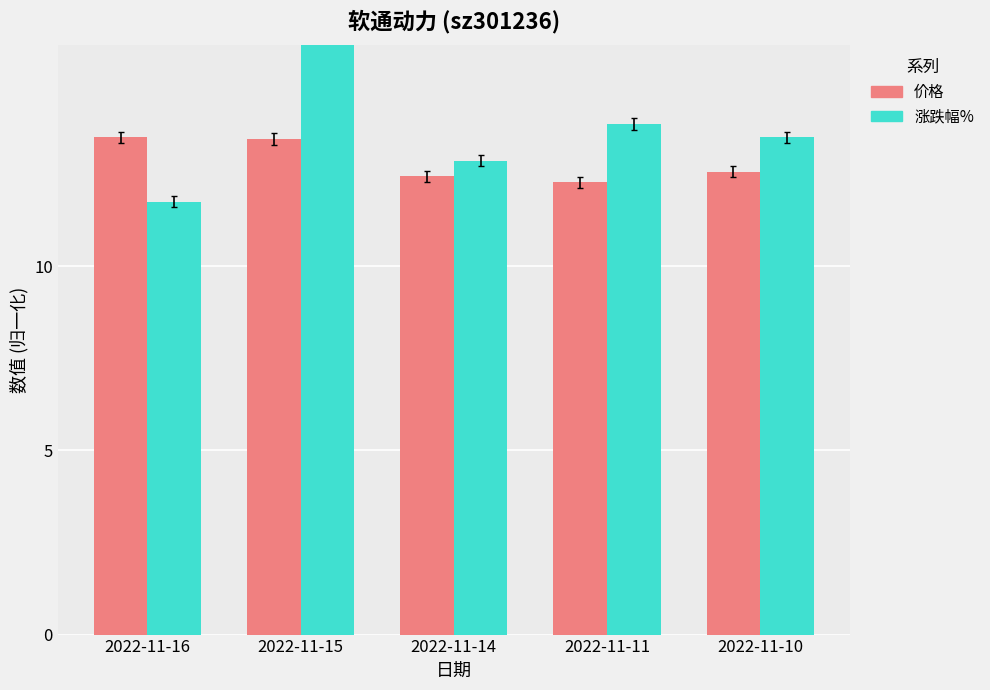

Reading left to right, extract all data points from this chart.

价格: 2022-11-16=13.5	2022-11-15=13.5	2022-11-14=12.4	2022-11-11=12.3	2022-11-10=12.6
涨跌幅%: 2022-11-16=11.8	2022-11-15=19.7	2022-11-14=12.9	2022-11-11=13.9	2022-11-10=13.5